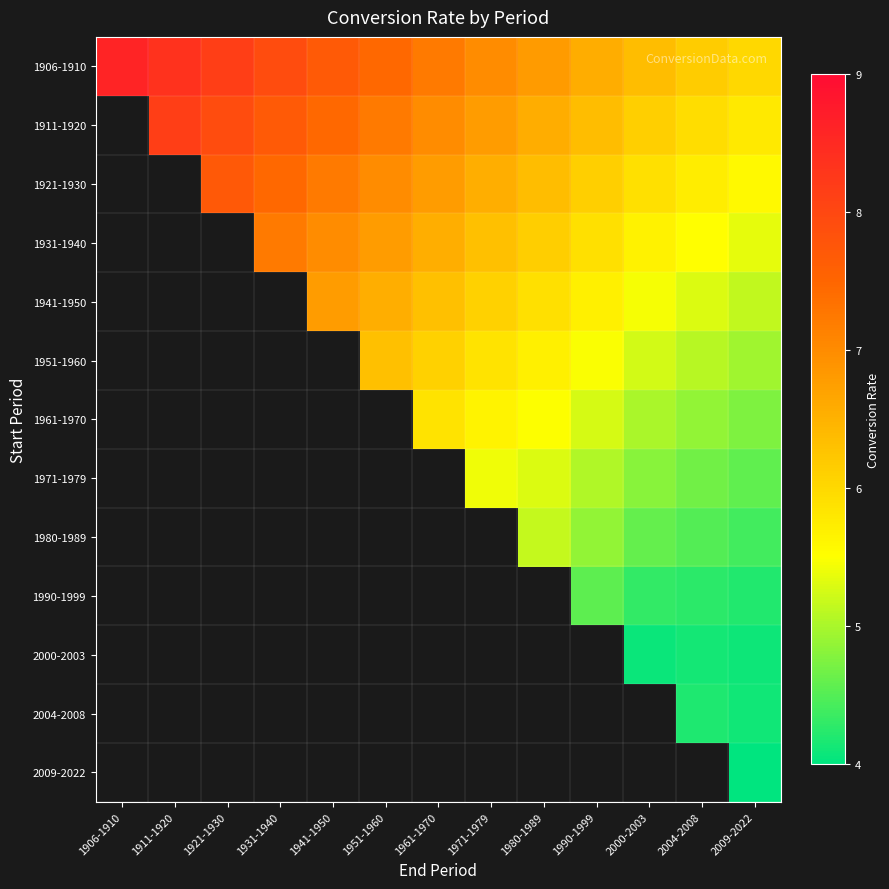

At how many categories does at least one series exceed 7?

8